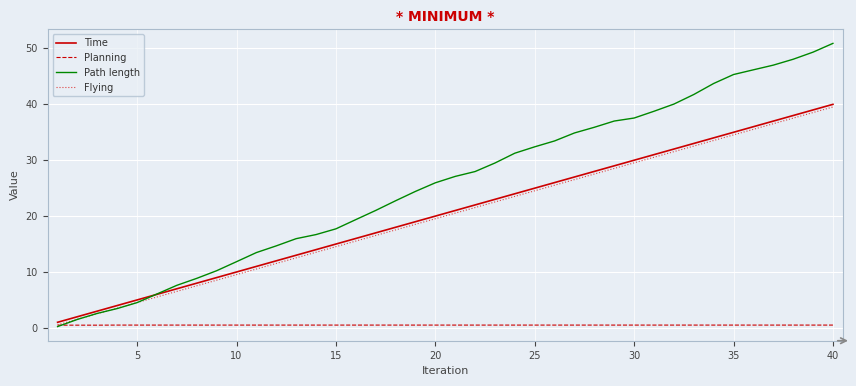

What is the difference between the second highest and minimum values in the Flying series?

38.0